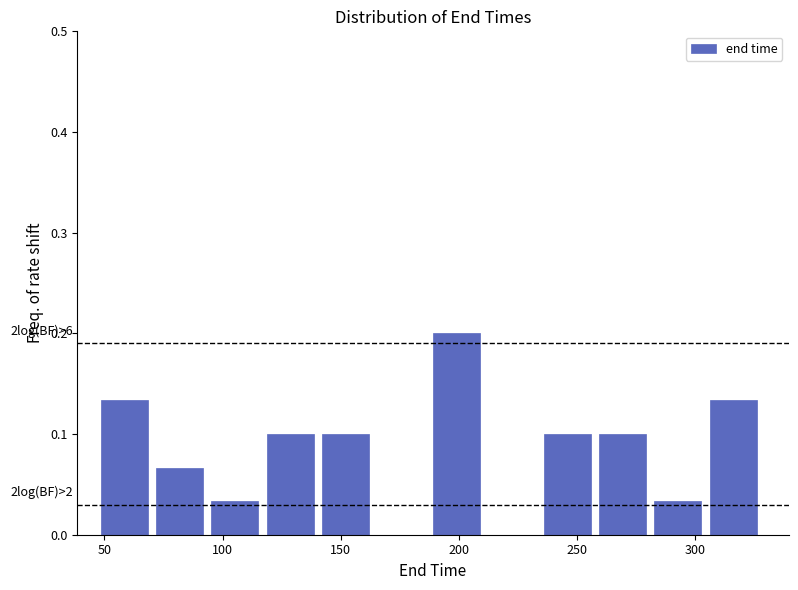

Over which range of the x-axis is the bar tallest?

190 to 210